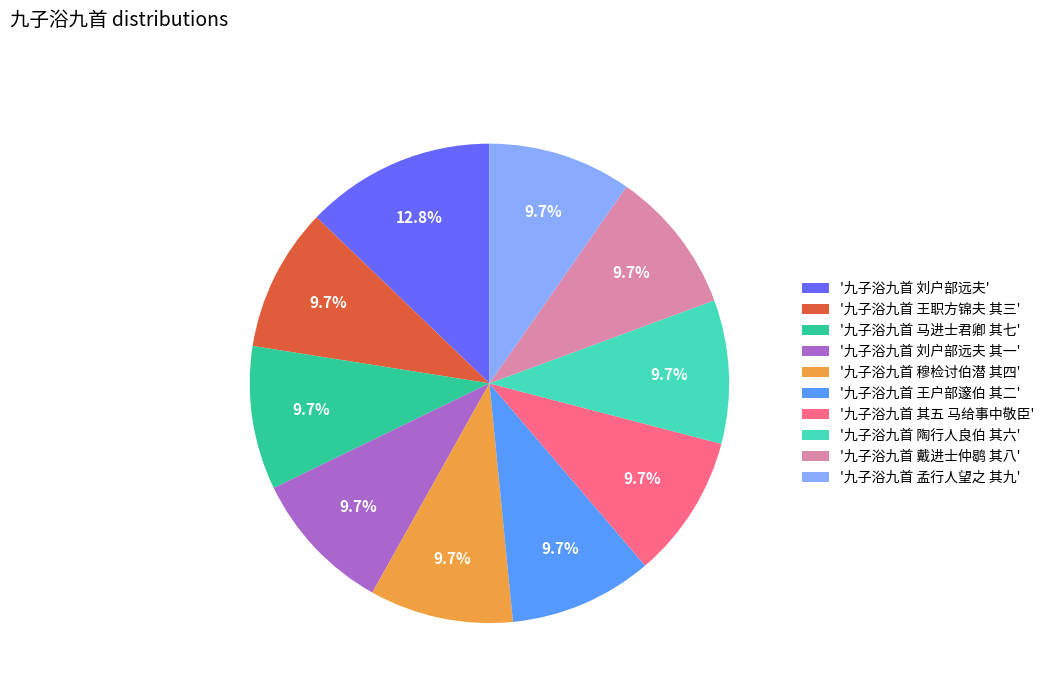

How many slices are in this pie chart?

10